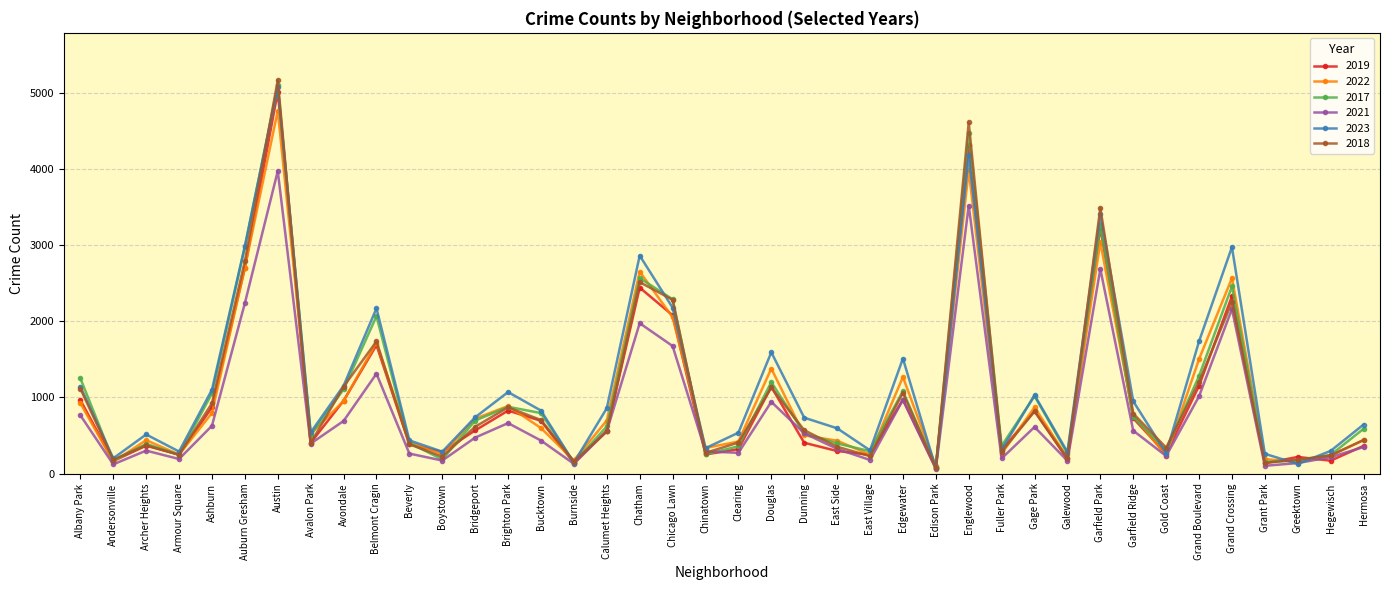

Which series has the largest total across all categories?

2023